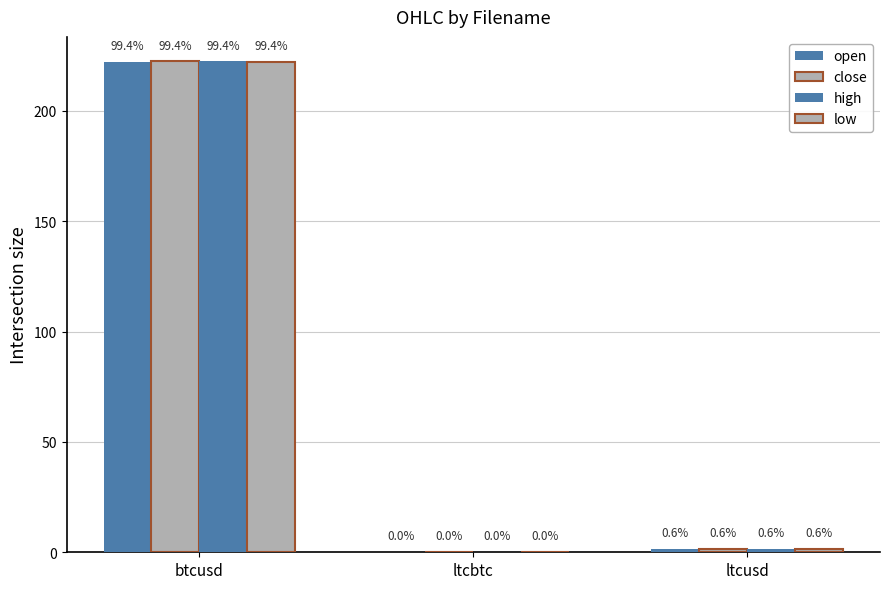

Reading right to left, what are all the values shown in this chart?

open: 1.4	0.0	222.3
close: 1.4	0.0	222.4
high: 1.4	0.0	222.4
low: 1.4	0.0	222.3